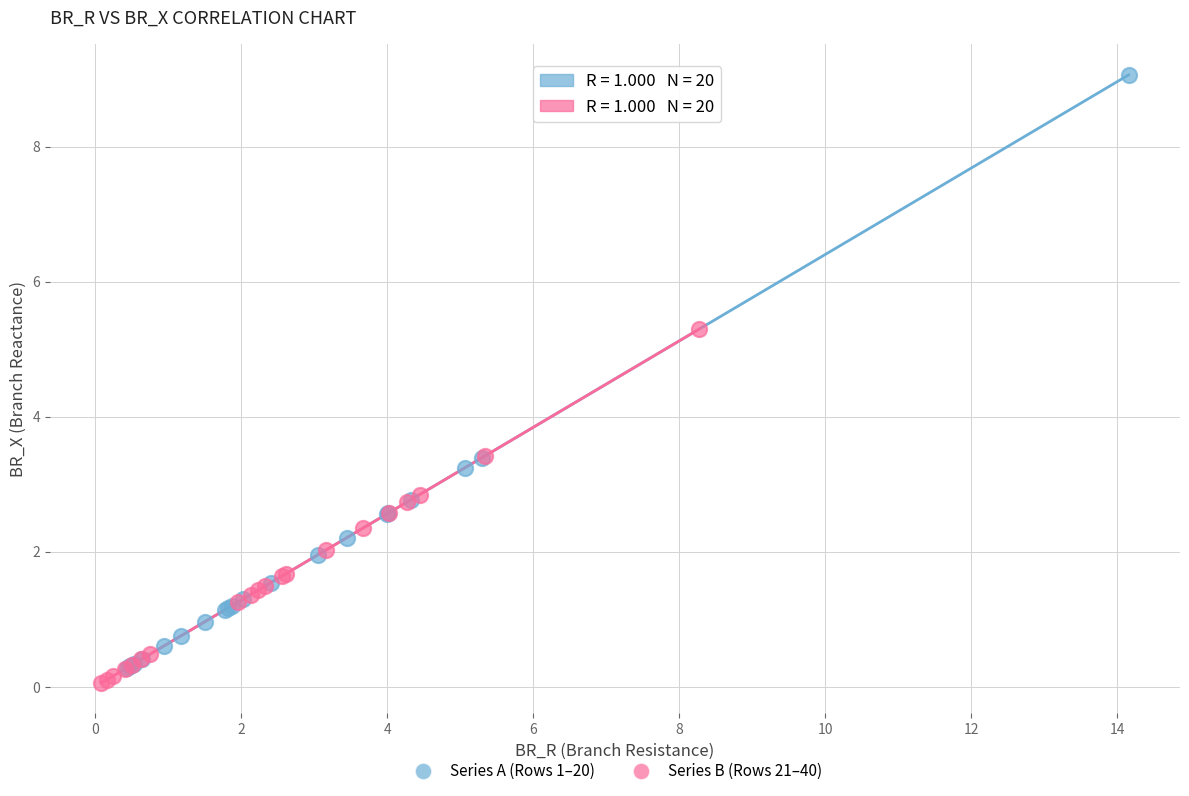

Which series contains the highest Y value?

Series A (Rows 1–20)